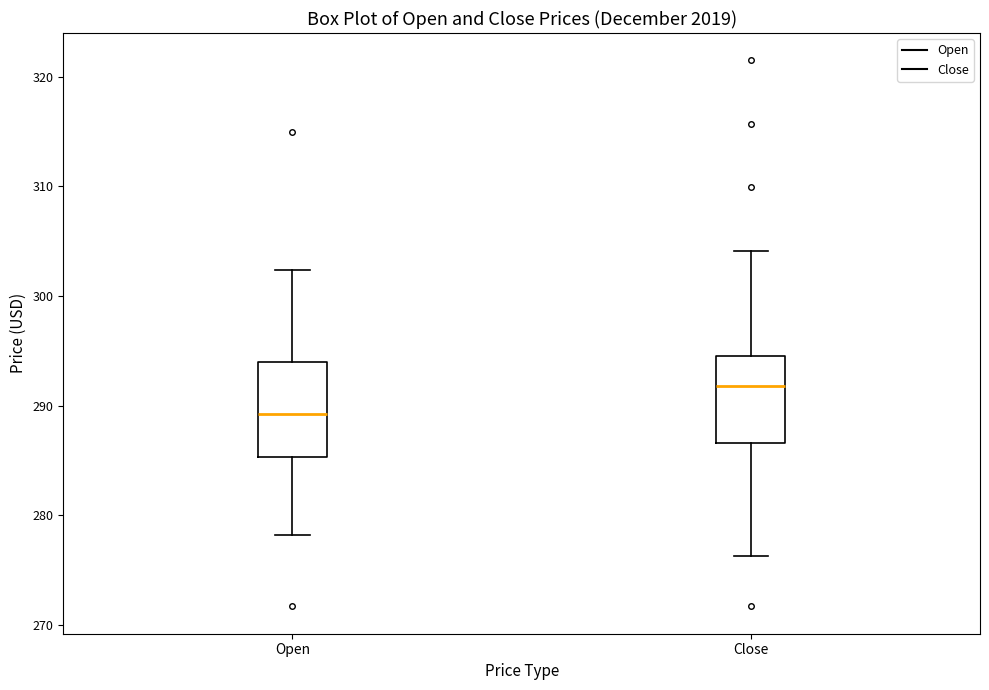

Reading left to right, read every box against the y-axis: the position of its median line, the range the box covers, and the ends of its whiskers. The values are not printed on the chart, so give them approximately, as read against the axis.

Open: median 289, box 285 to 294, whiskers 278 to 302
Close: median 292, box 287 to 295, whiskers 276 to 304